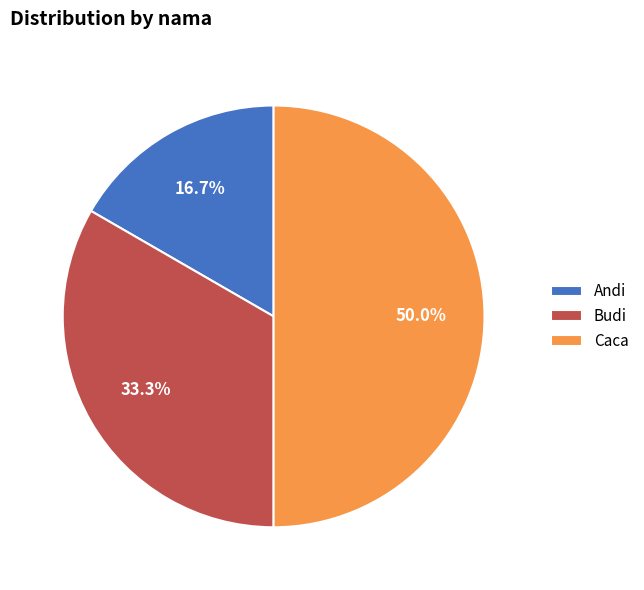

Combined, what portion of the pie is Budi and Caca?

83.3%